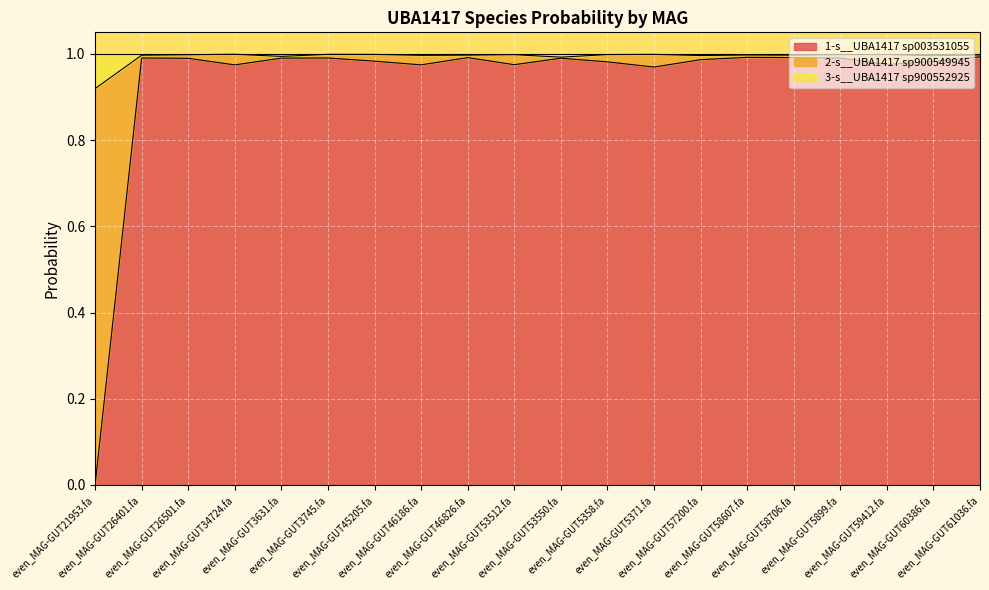

Does the chart display data point markers on the line(s)?

No